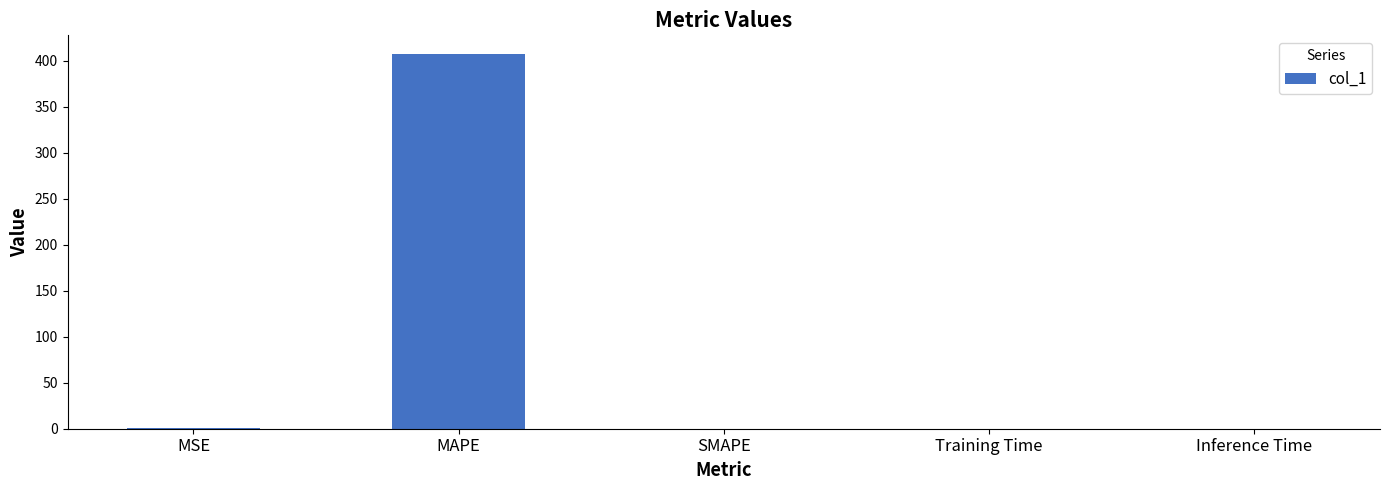

Which category has the highest value across all series?

MAPE